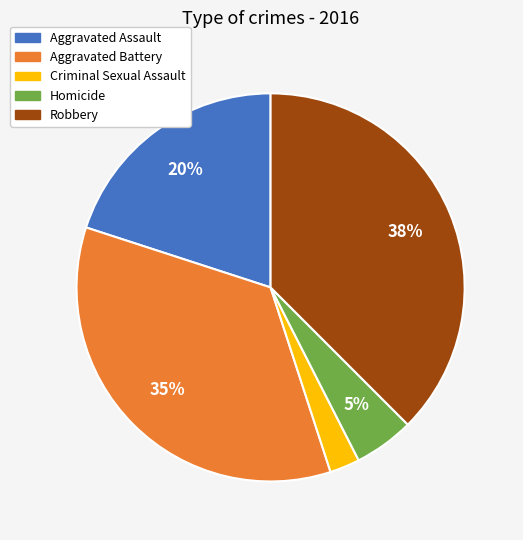

True or false: Aggravated Assault accounts for 7% of the total.

False